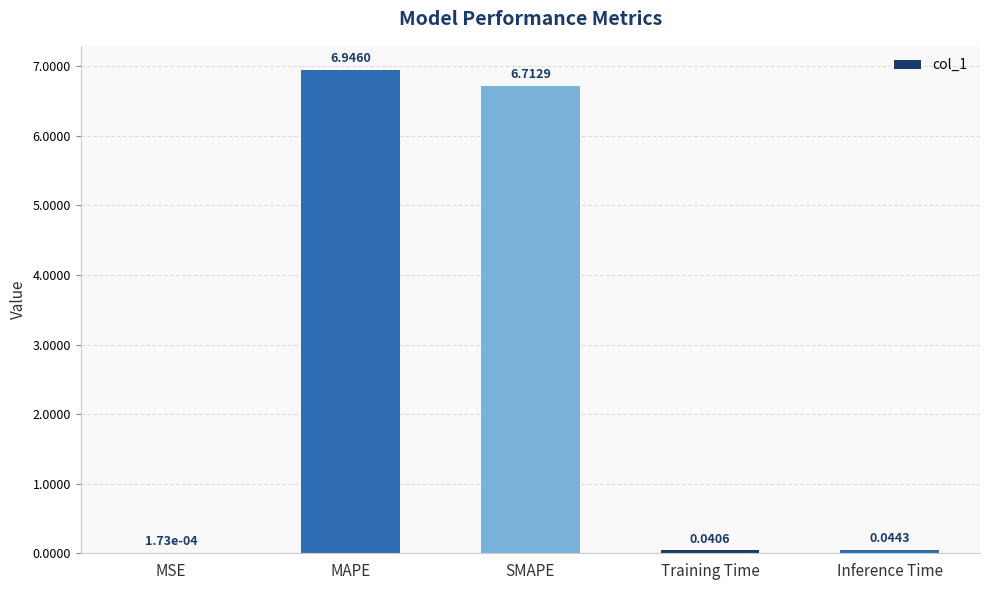

Which category has the highest value across all series?

MAPE